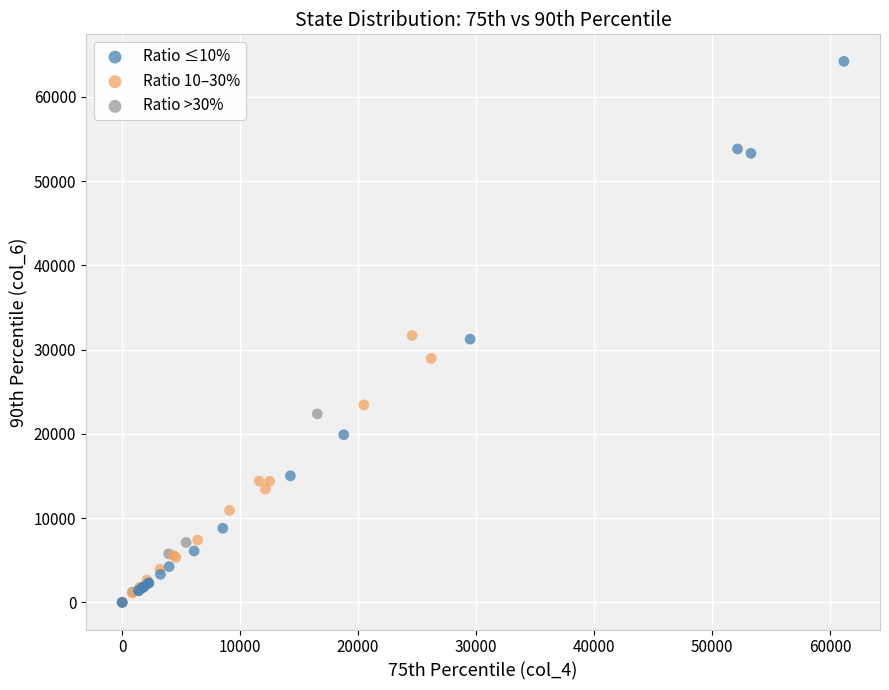

Which series has the widest spread of Y values?

Ratio ≤10%